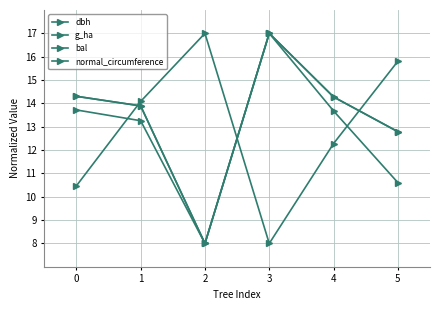

How many categories are shown in the chart?

6